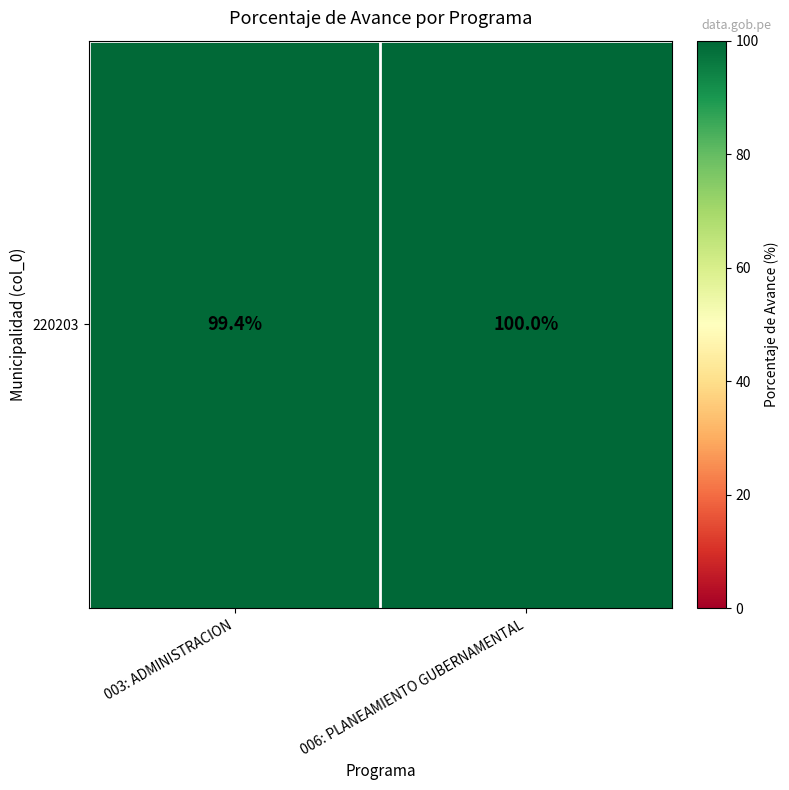

How many data points are less than 100?

1